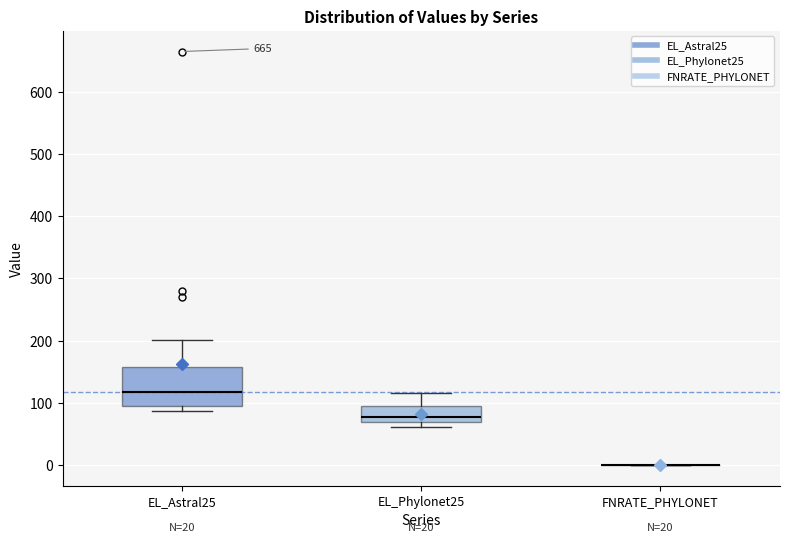

Which box is the tallest, from its lower edge to its upper edge?

EL_Astral25